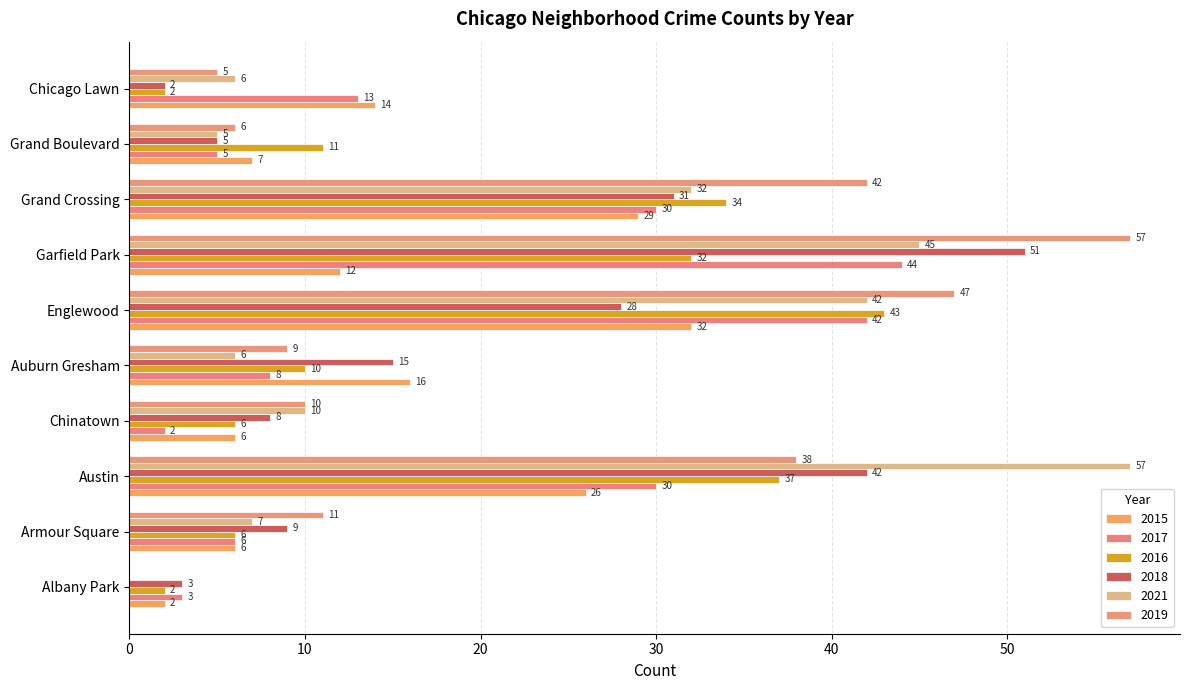

The value of 2015 at Albany Park is 0. True or false?

False